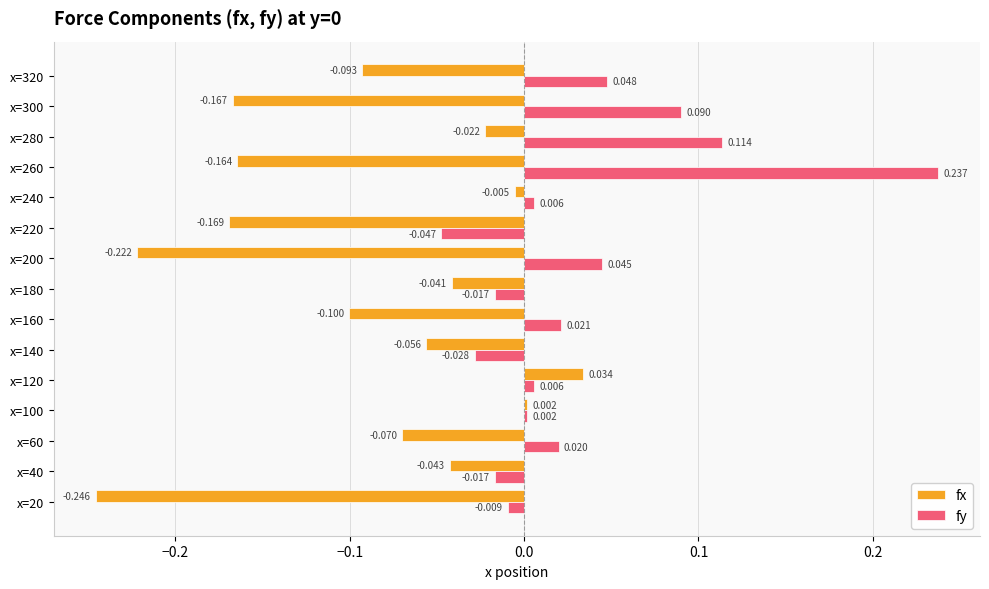

Which series changed the most between x=20 and x=180?

fx